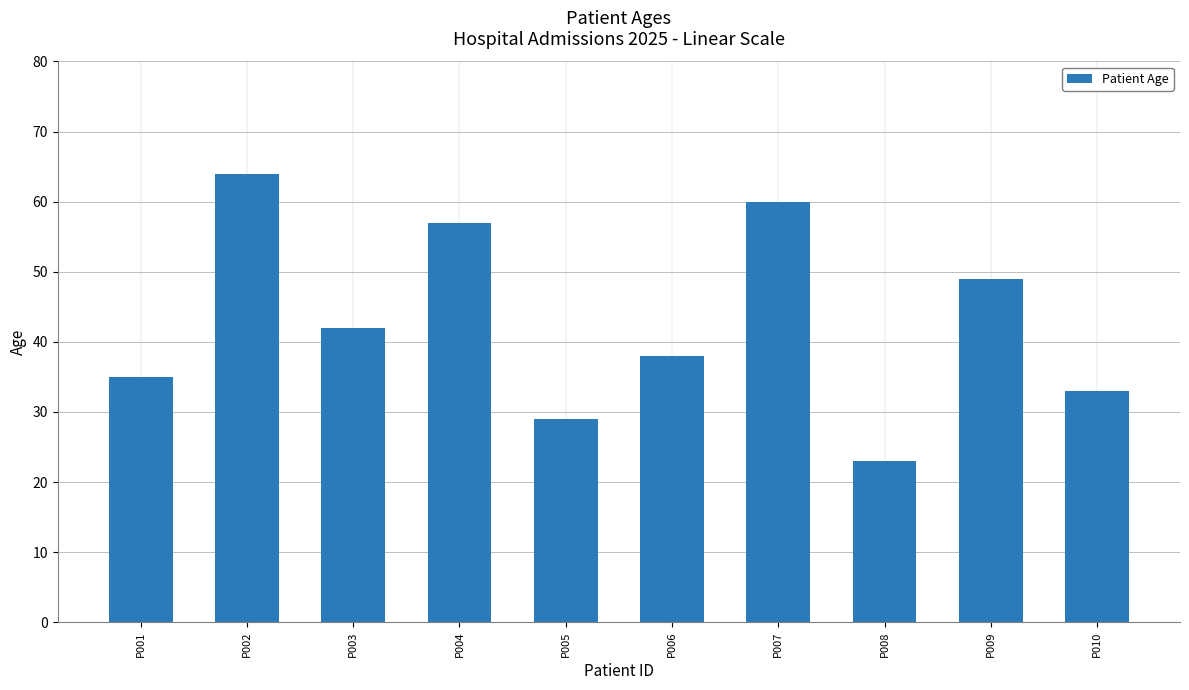

Is it true that the value at P001 is 35?

True